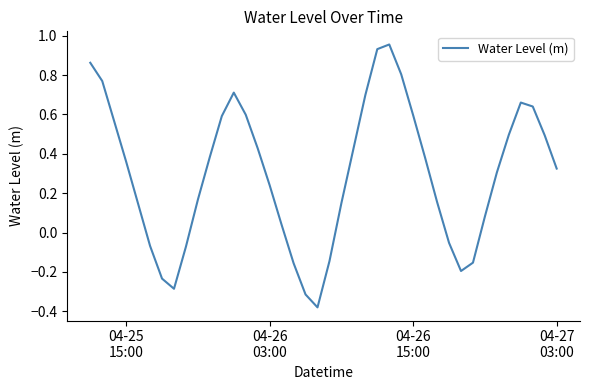

What is the difference between the maximum and minimum values?

1.3